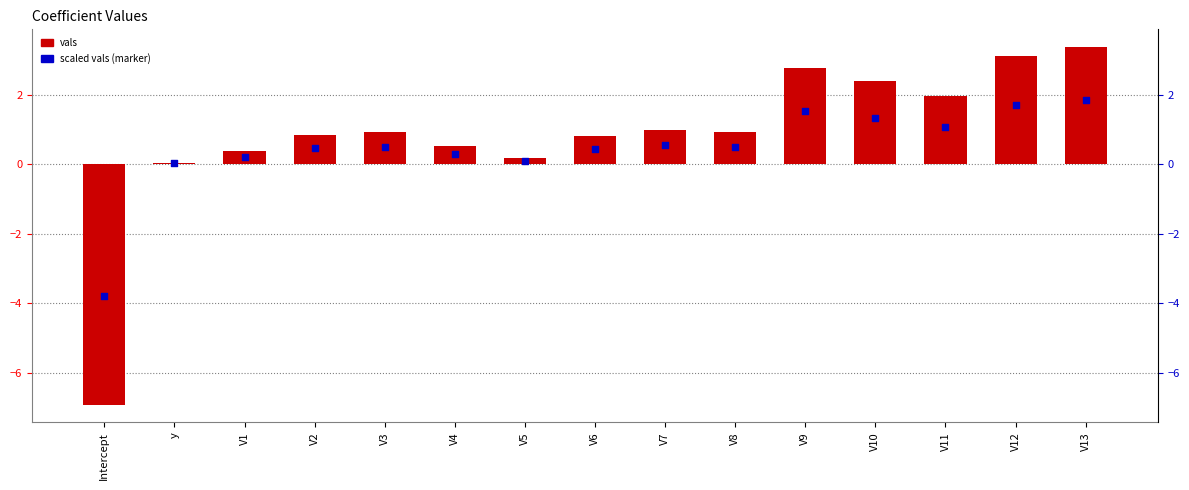

What is the change in value from V3 to V10?

+1.5